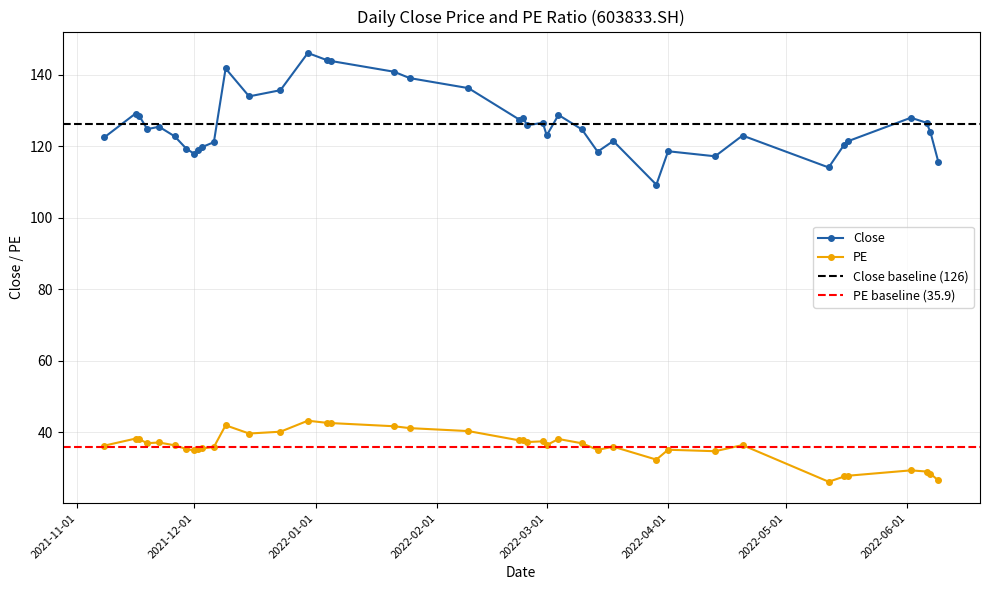

True or false: PE and Close cross at least once.

False